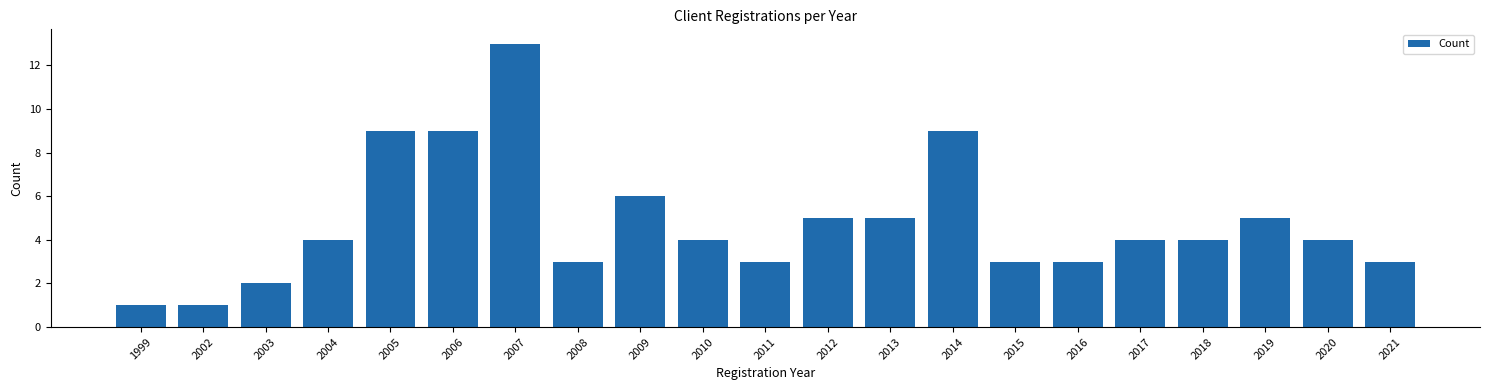

The chart shows a value of 4 at 2010. True or false?

True